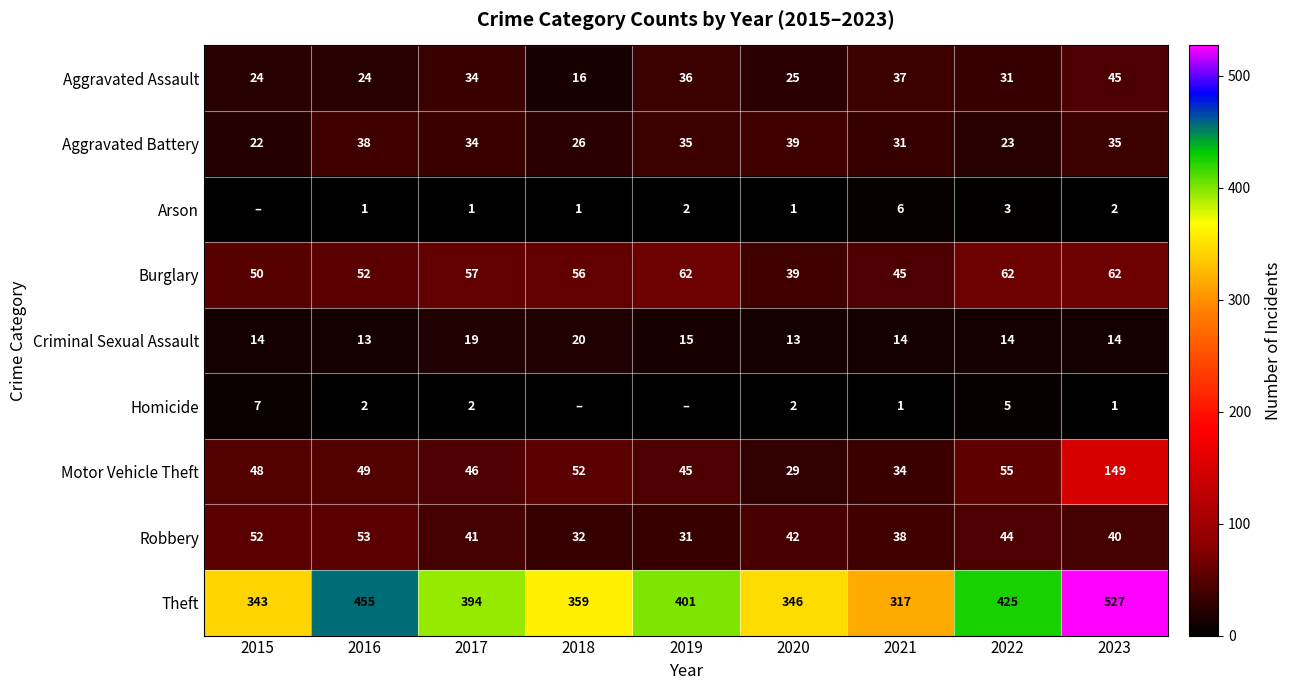

True or false: Aggravated Assault has a value of 24 at 2015.

True